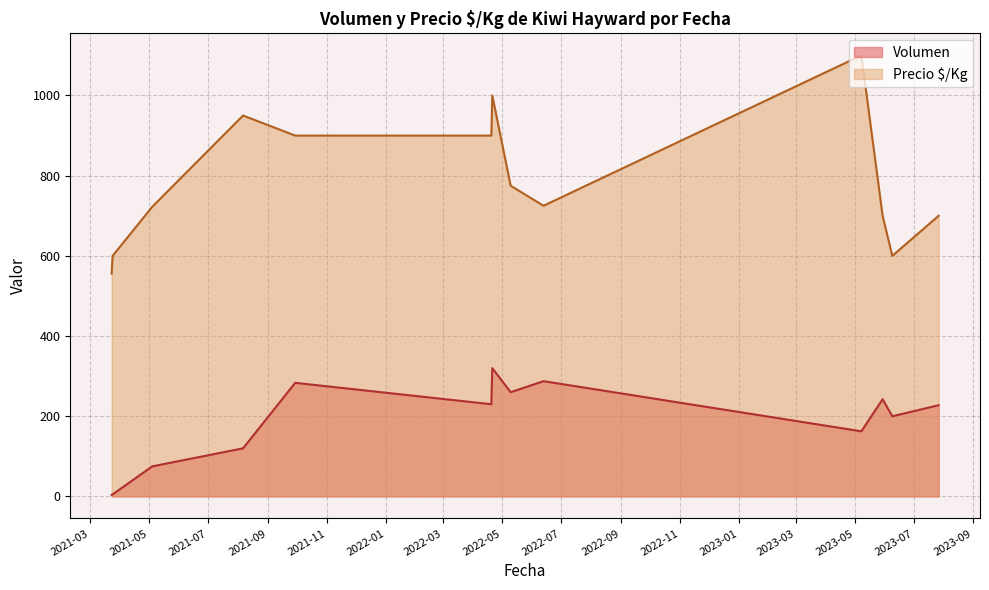

The Precio $/Kg series shows 406 at 2021-03-23. True or false?

False